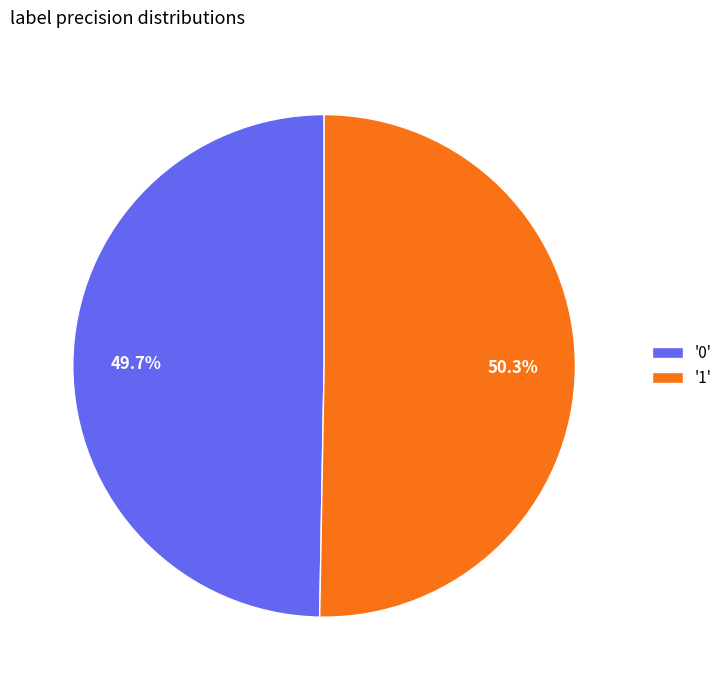

Does '0' account for over 50% of the chart?

No